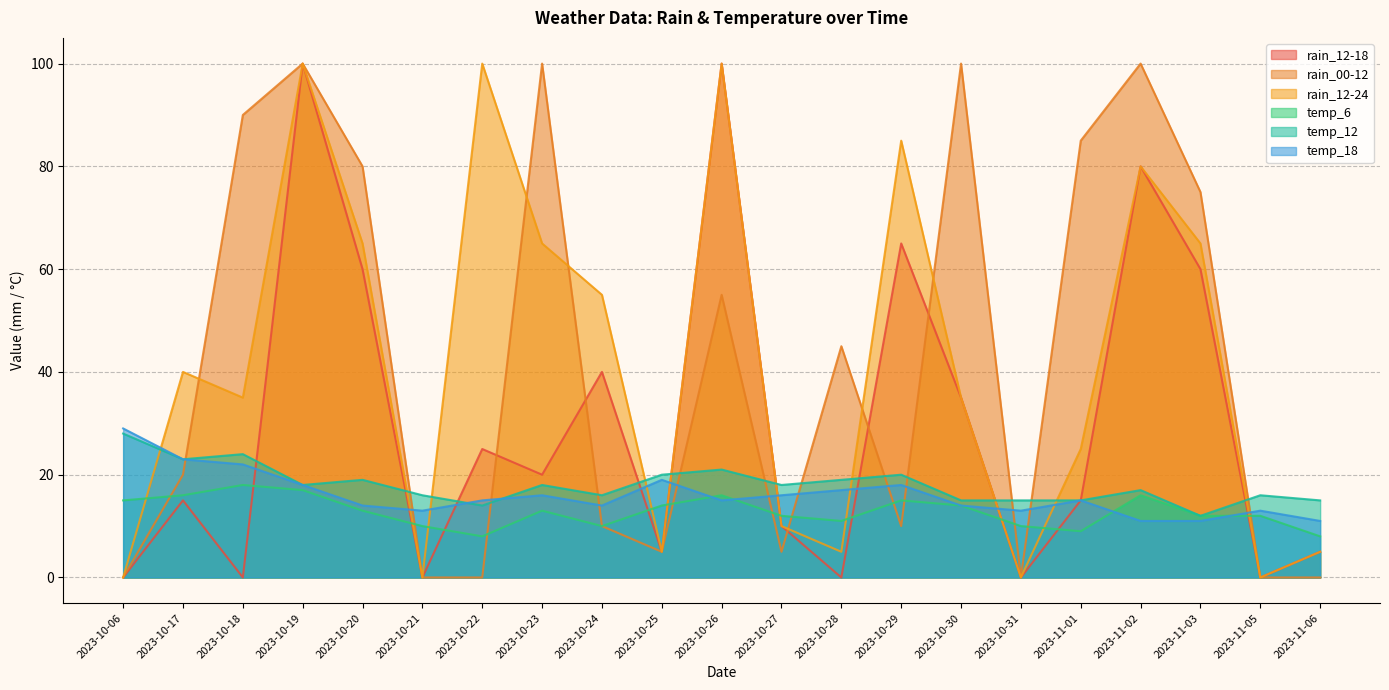

What is the minimum value for temp_18?

11